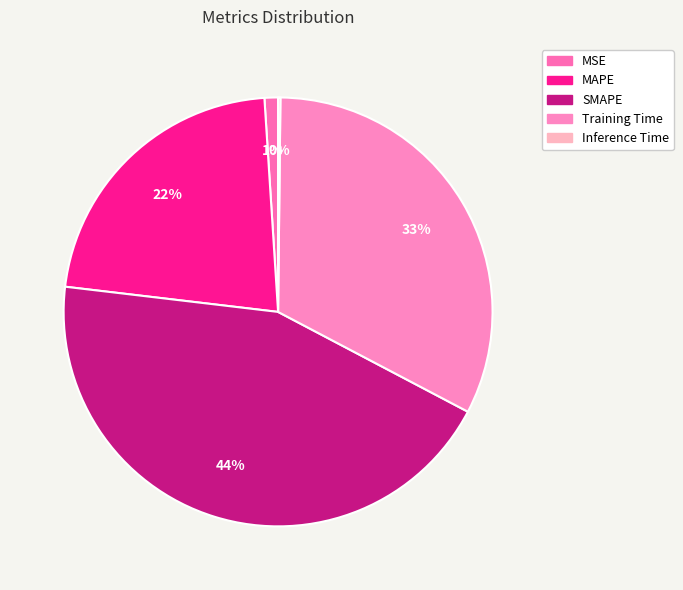

What percentage do Training Time and SMAPE together represent?

76.7%